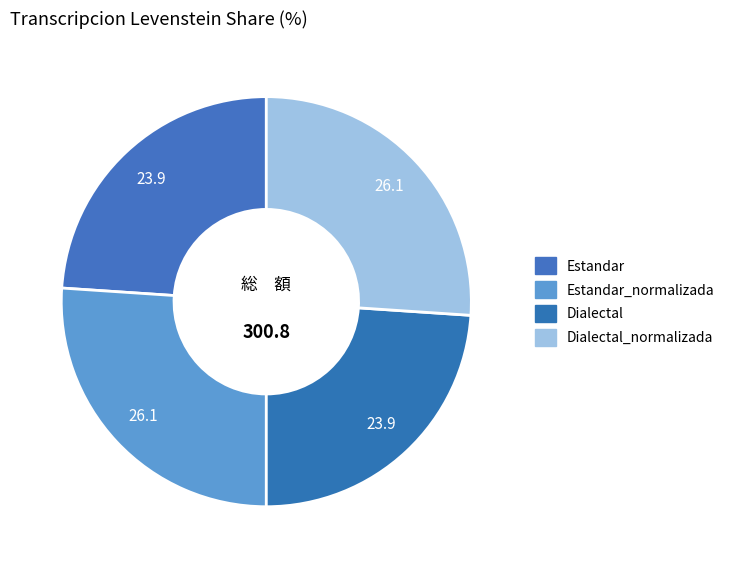

Count the number of slices in the pie.

4